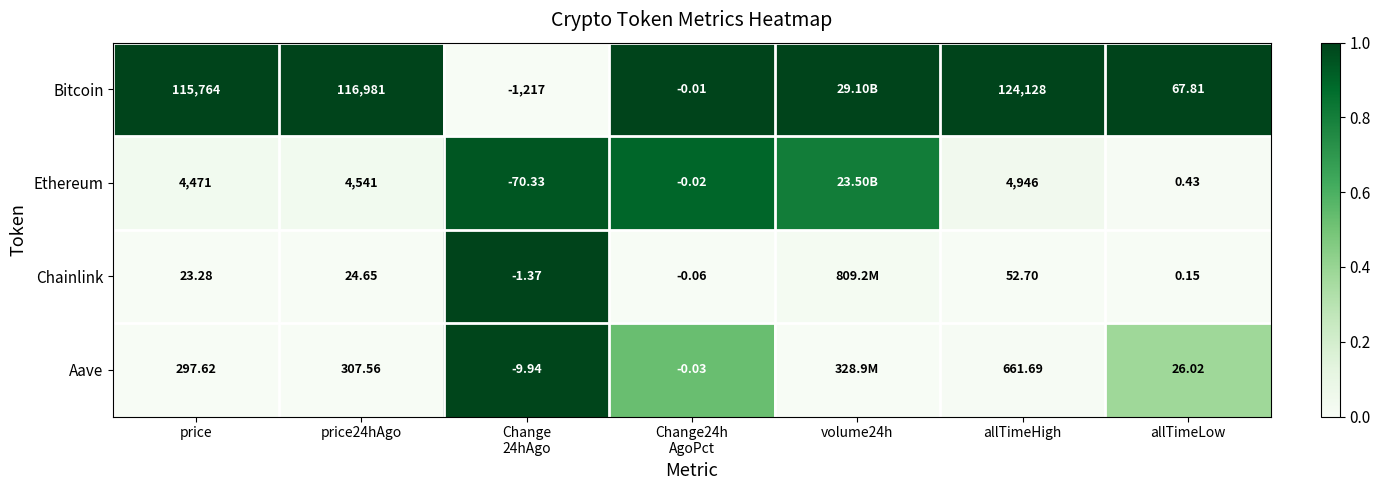

Which series changed the most between price24hAgo and allTimeLow?

Bitcoin